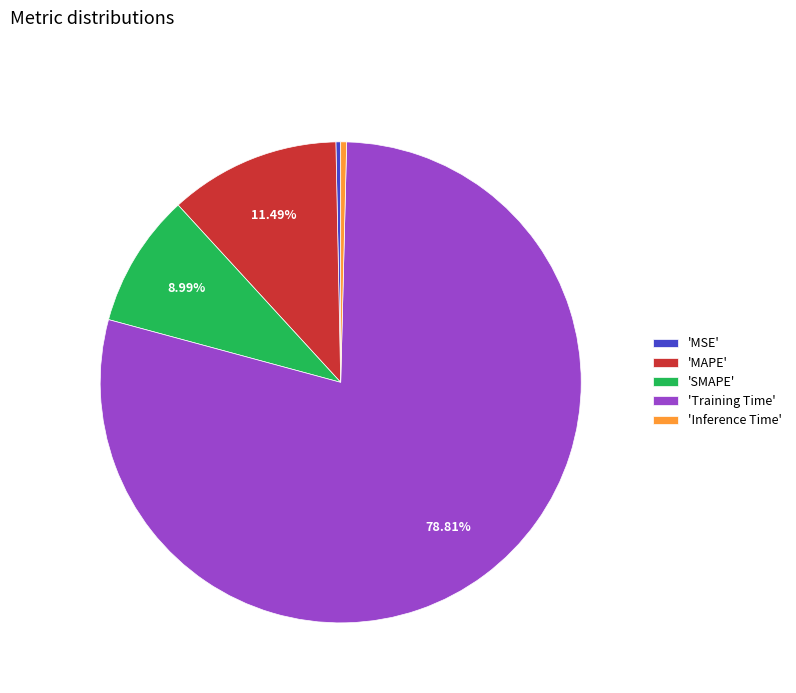

Which category has the biggest portion of the pie?

'Training Time'